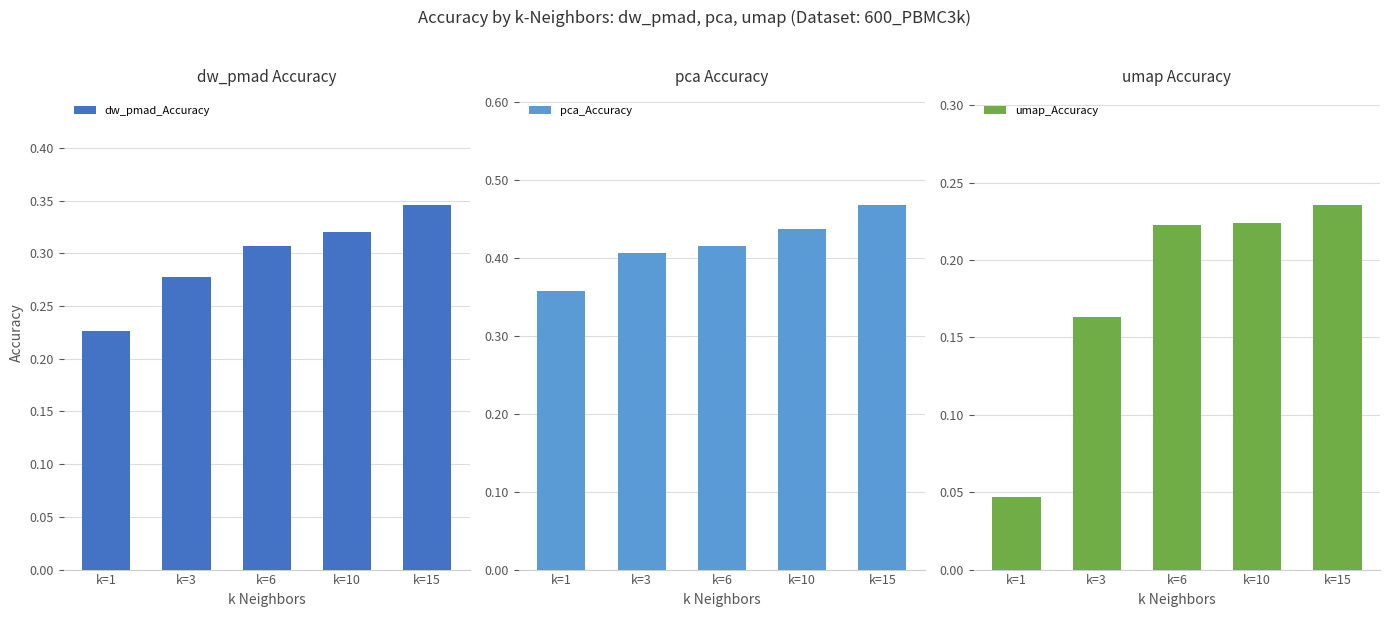

Reading left to right, transcribe all the data shown in this chart.

dw_pmad_Accuracy: 0.2	0.3	0.3	0.3	0.3
pca_Accuracy: 0.4	0.4	0.4	0.4	0.5
umap_Accuracy: 0.0	0.2	0.2	0.2	0.2